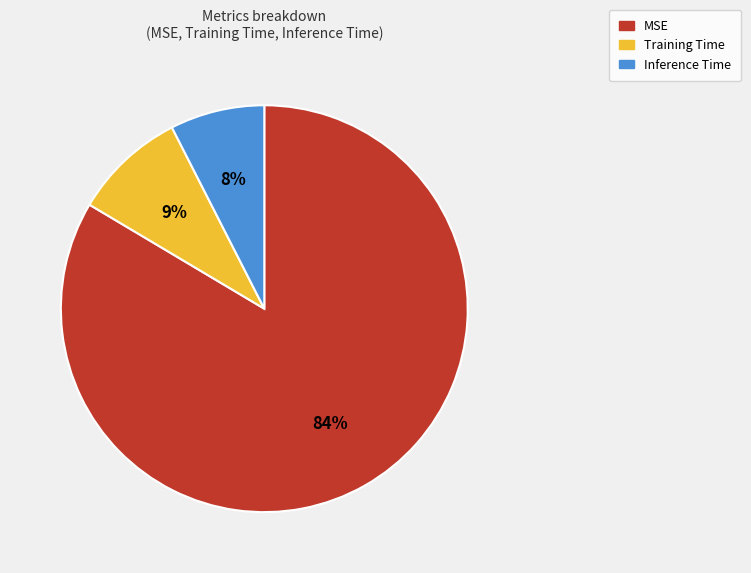

Does any single category account for the majority?

Yes